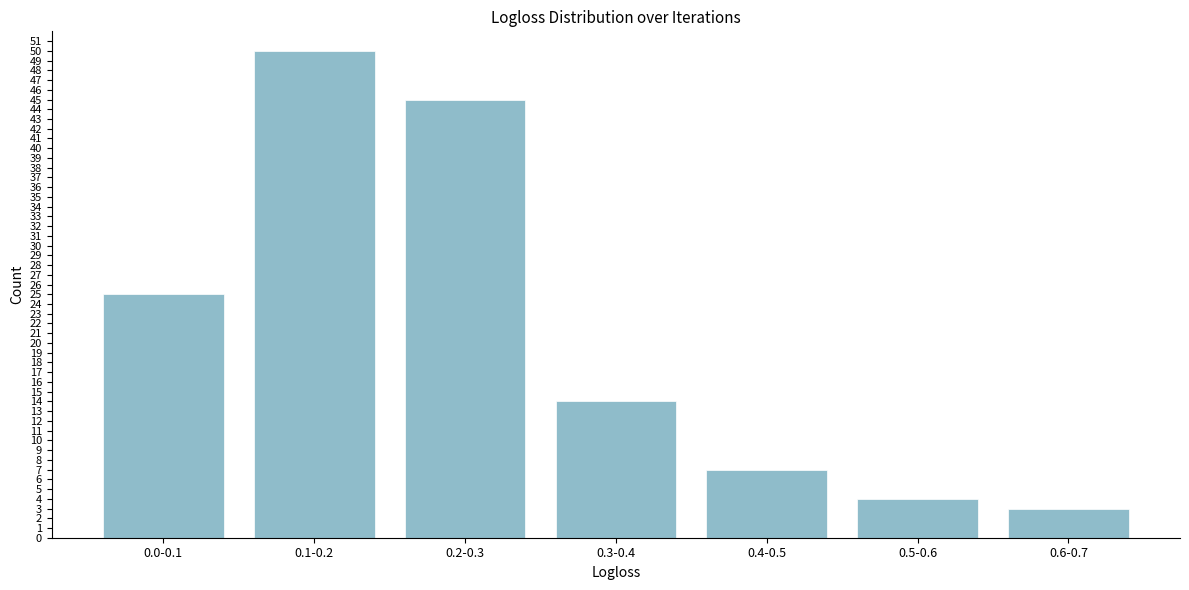

Reading left to right, transcribe all the data shown in this chart.

25	50	45	14	7	4	3